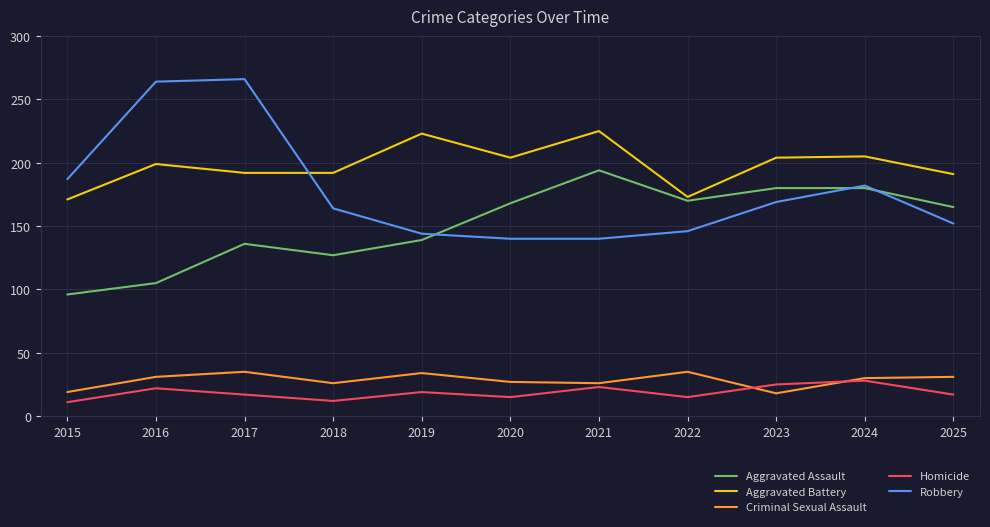

What is the difference between the highest and lowest values at 2025?

174